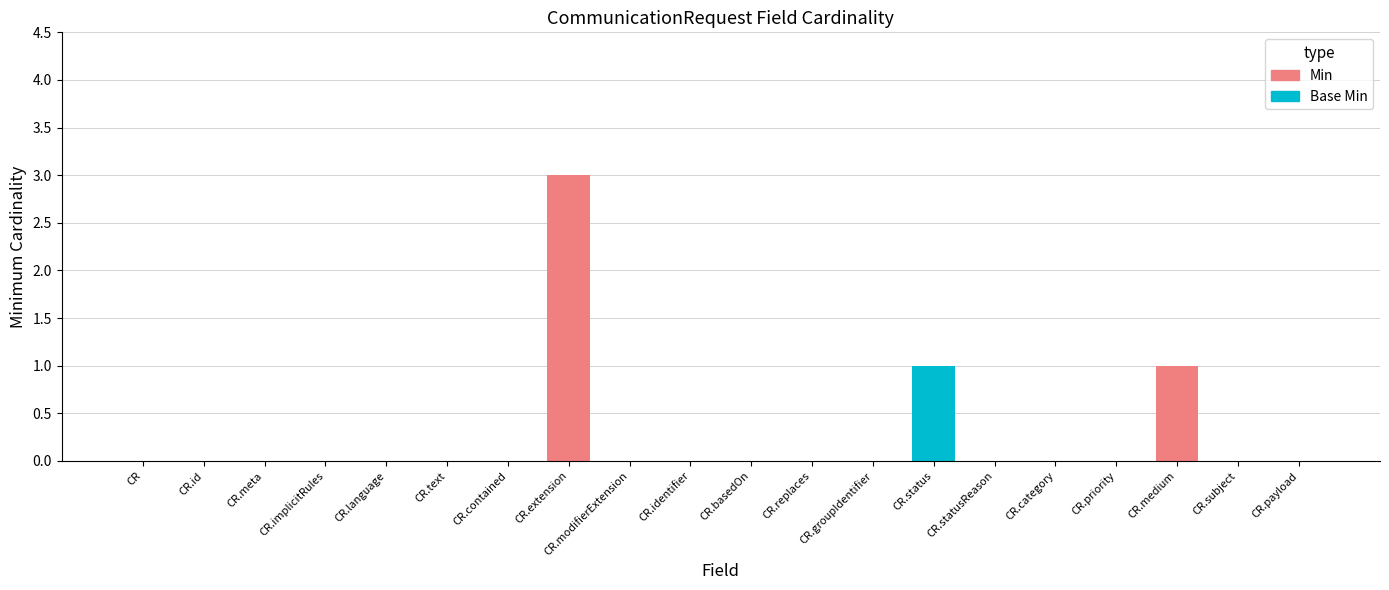

At which category is the sum across all series the highest?

CR.extension